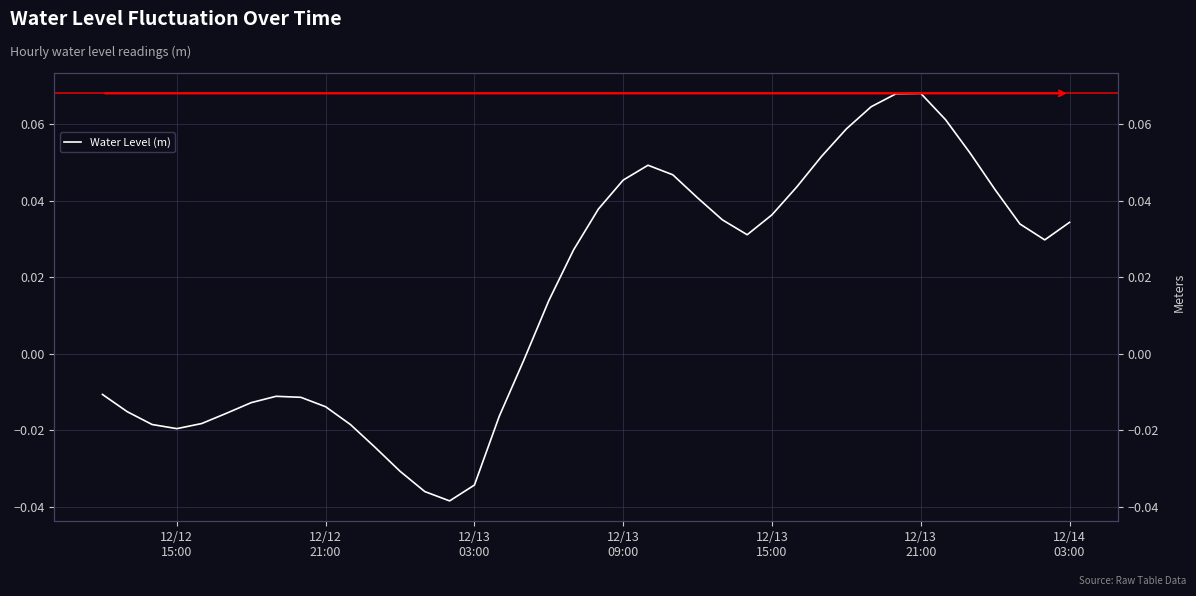

What is the sum of all values?

0.6